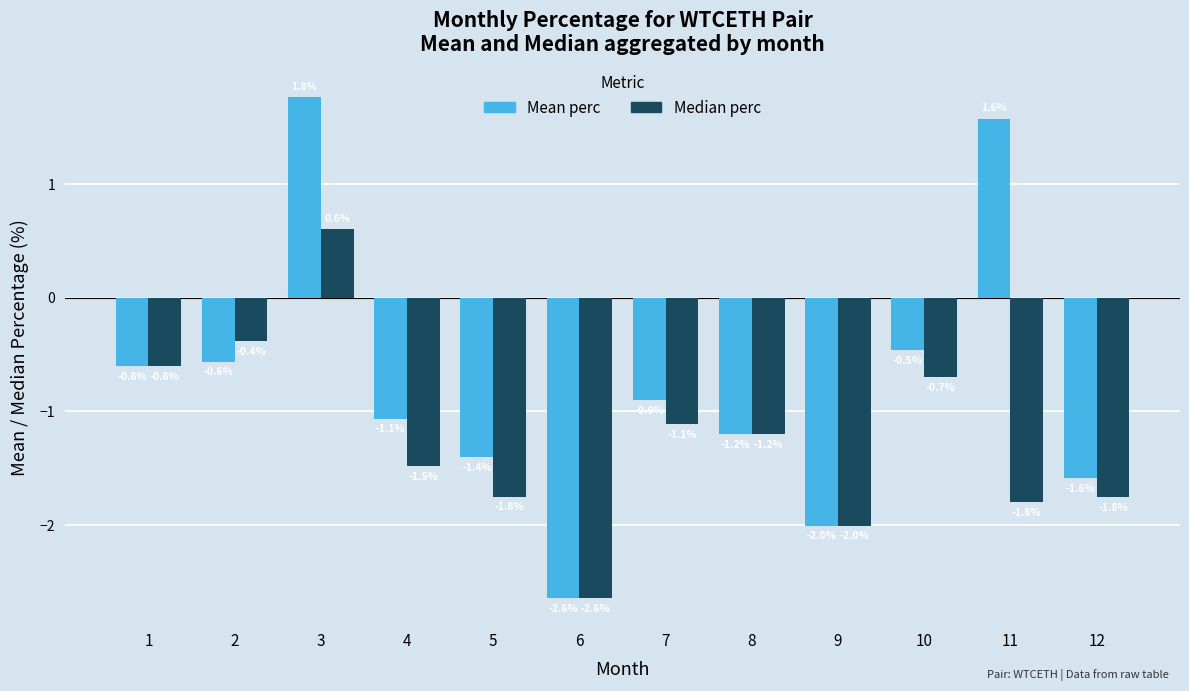

Which category has the highest value in the Mean perc series?

3